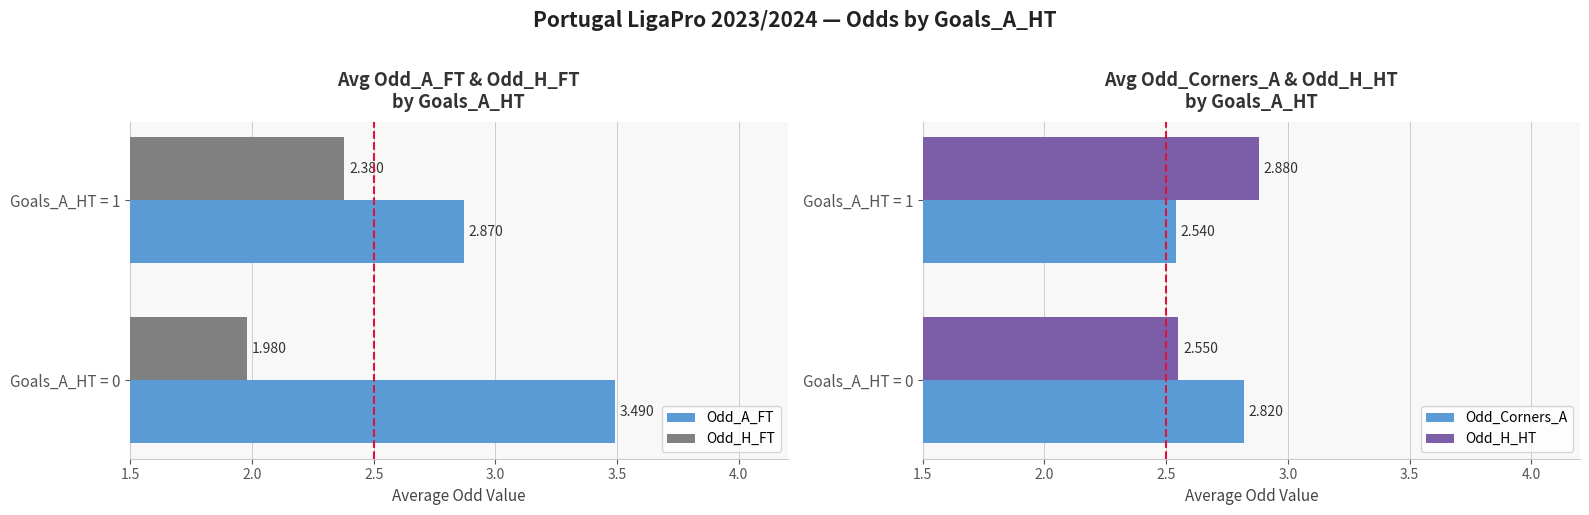

At how many categories does at least one series exceed 2?

2